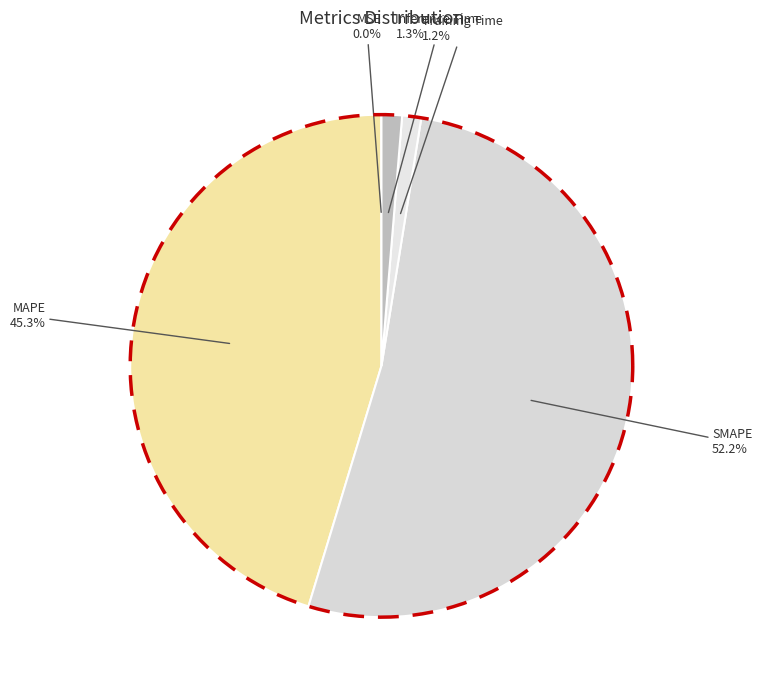

Is it true that MSE is 1% of the pie?

False